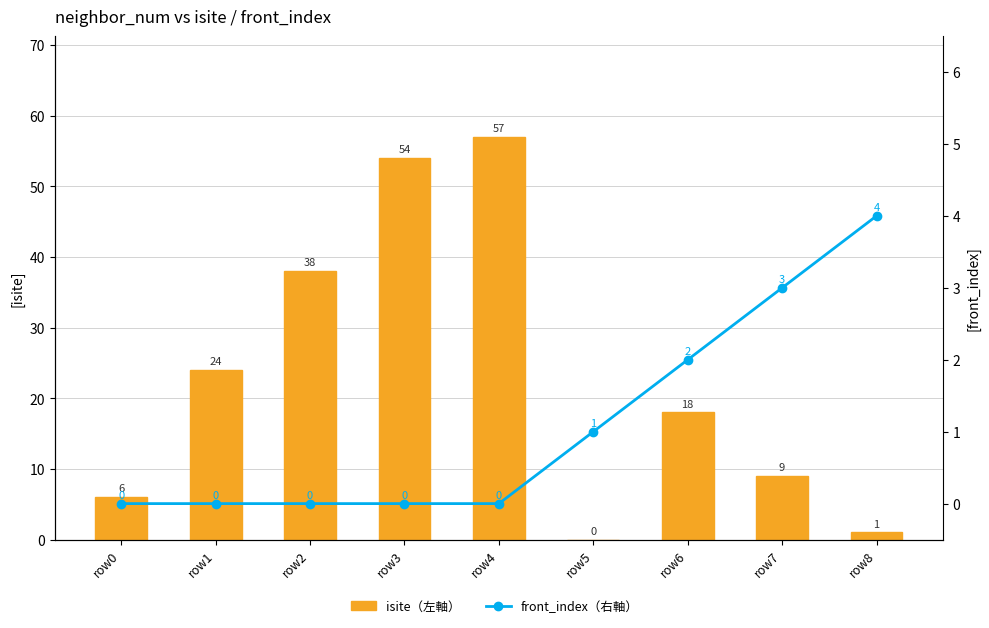

What is the spread (max minus min) of values at row3?

54